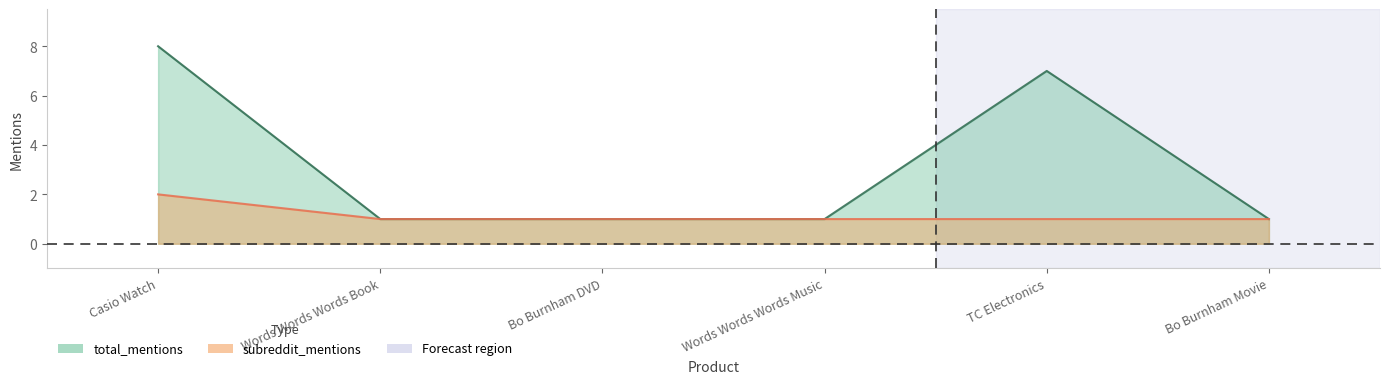

Reading right to left, what are all the values shown in this chart?

total_mentions: 1	7	1	1	1	8
subreddit_mentions: 1	1	1	1	1	2